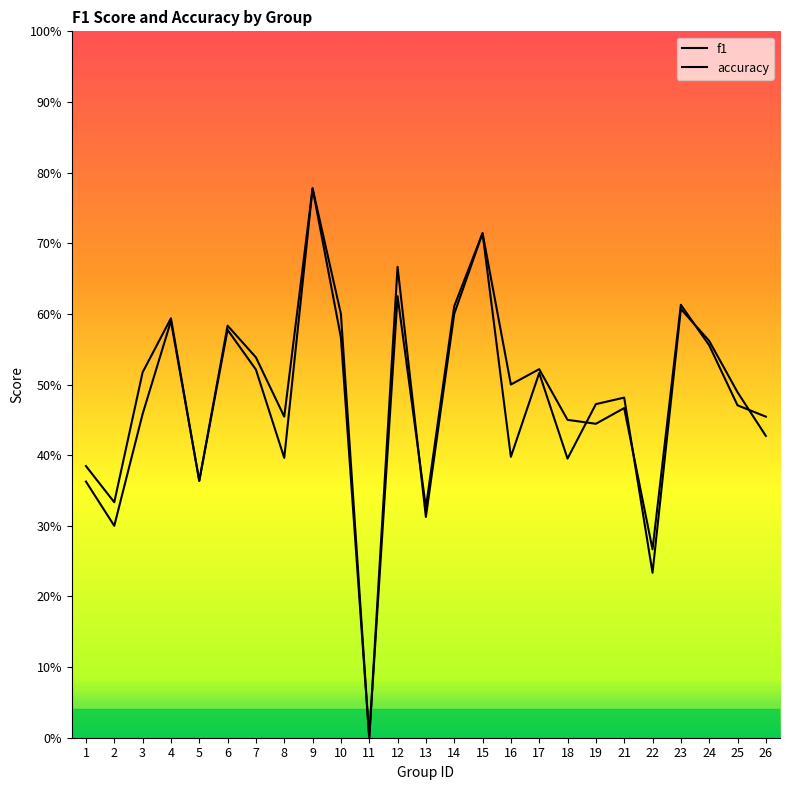

Does the chart display data point markers on the line(s)?

No